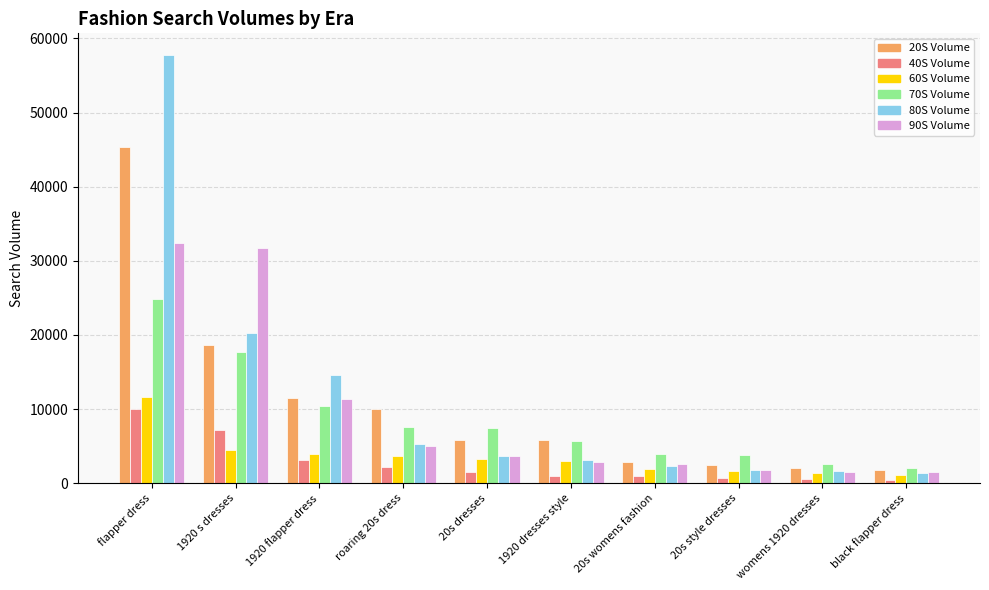

What is the difference between the maximum and minimum values in the 40S Volume series?

9659